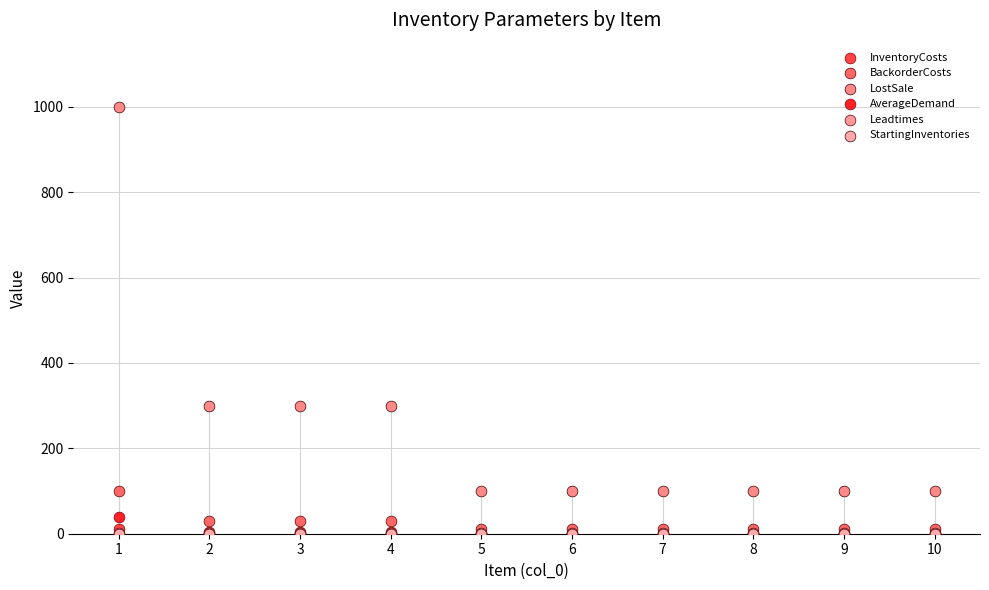

Which series reaches the maximum Y coordinate?

LostSale